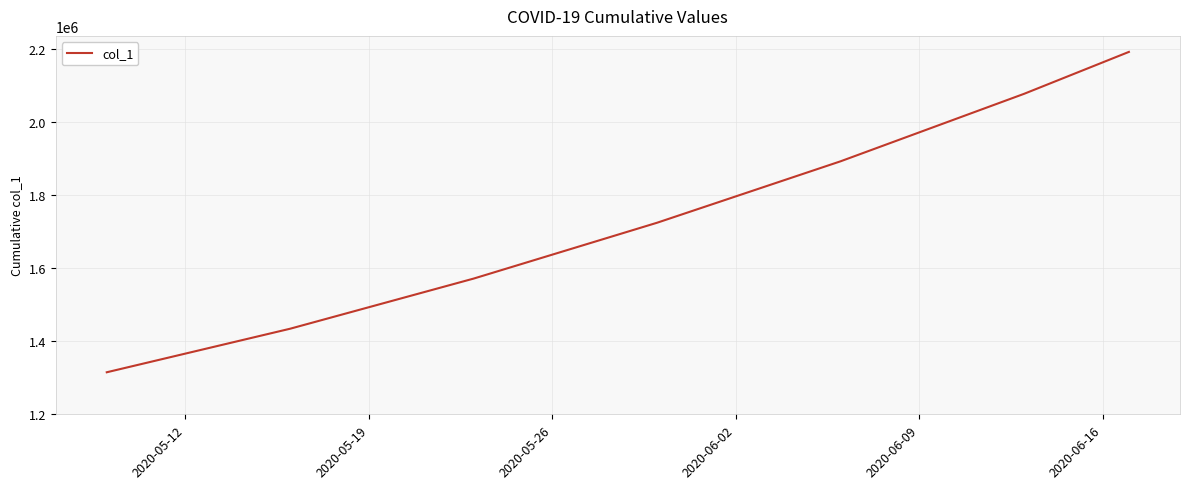

How many lines are shown in the chart?

1